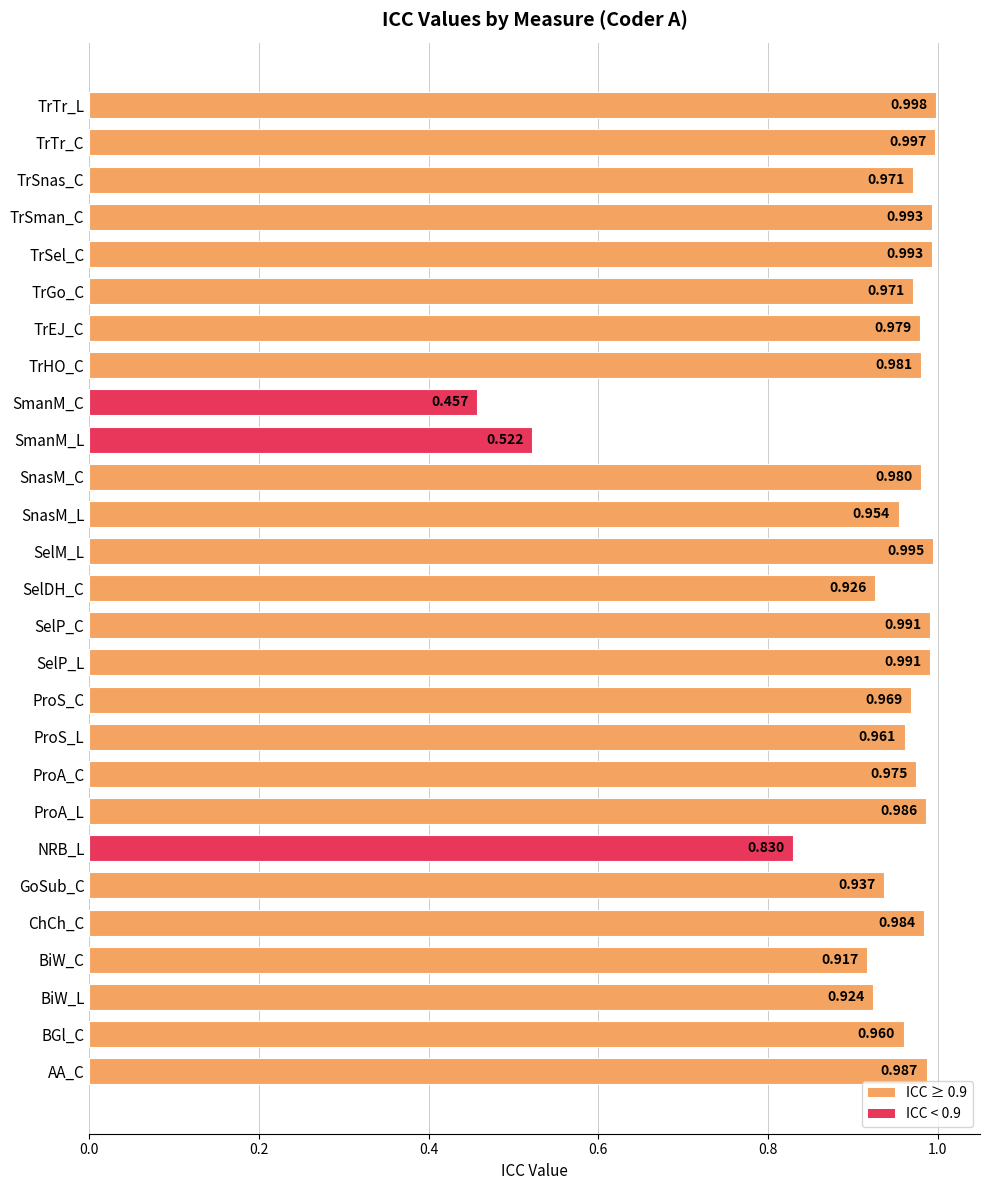

At which label is the value closest to 0?

SmanM_C